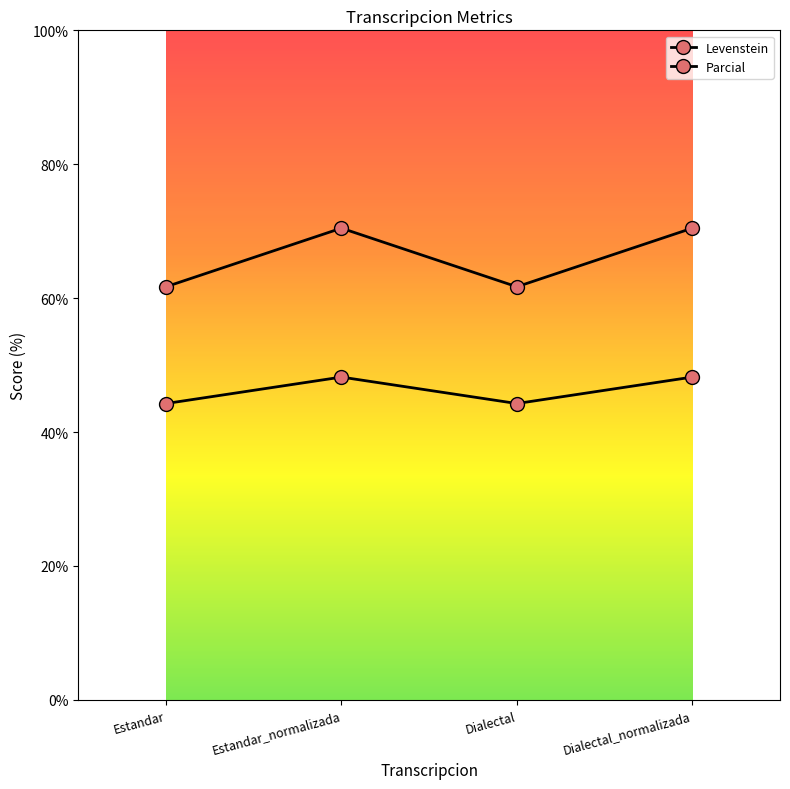

What is the difference between the highest and lowest values at Estandar?

17.4